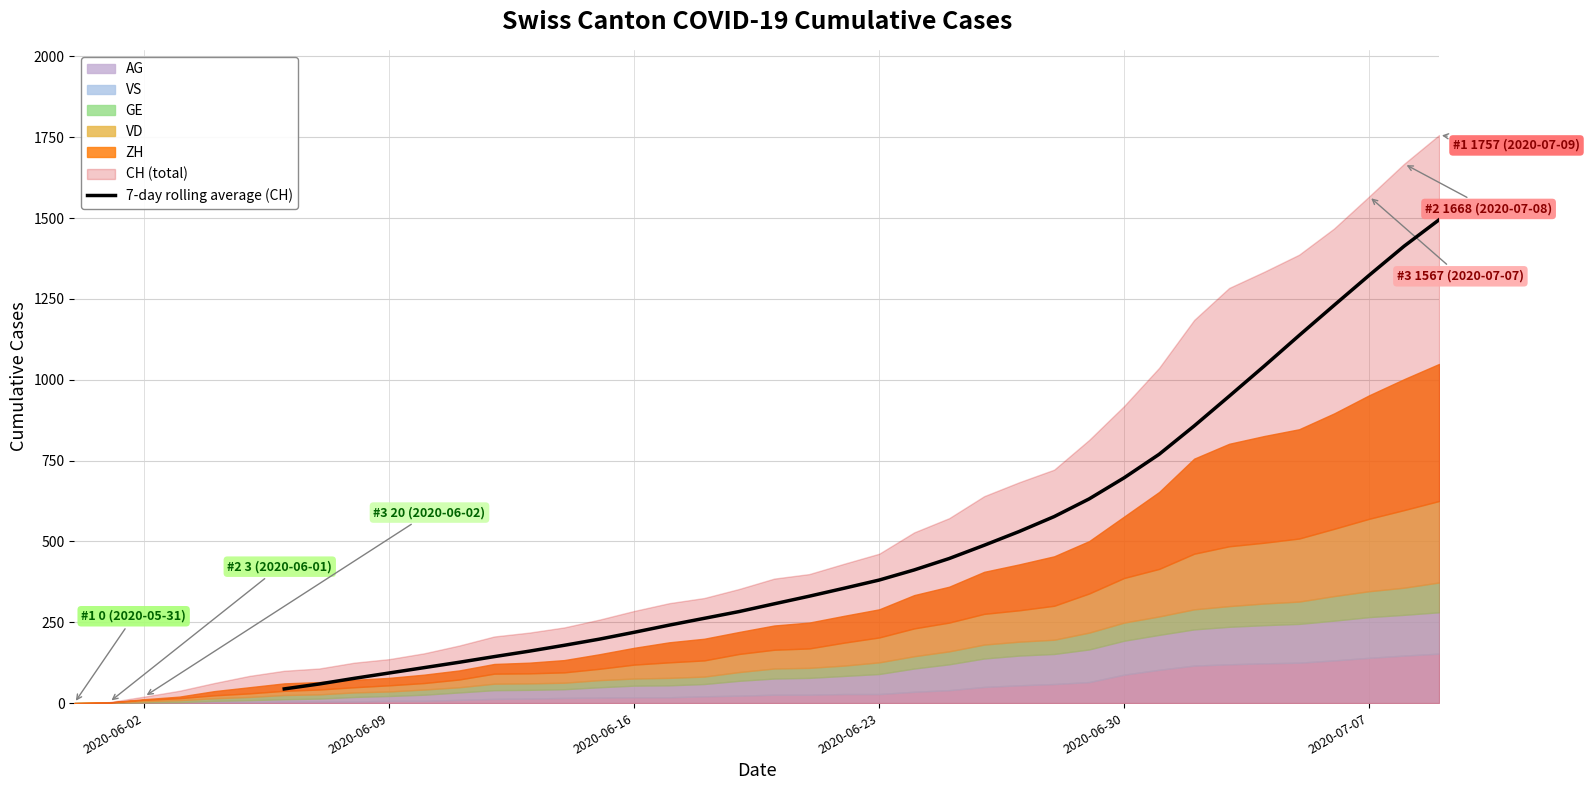

Does the chart have visible grid lines?

Yes